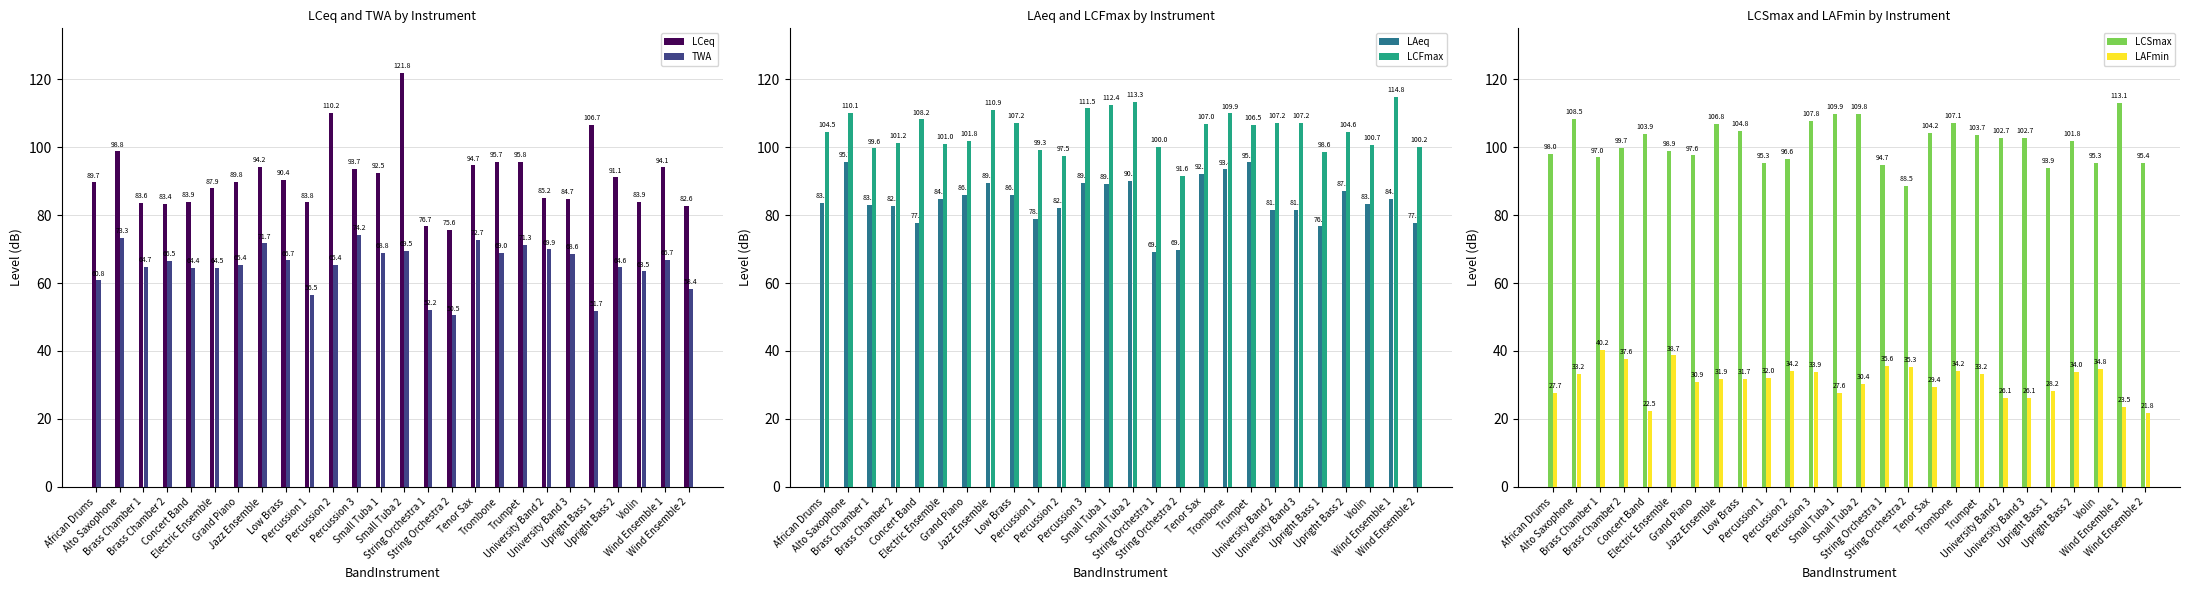

What position from the left is Percussion 2?

11